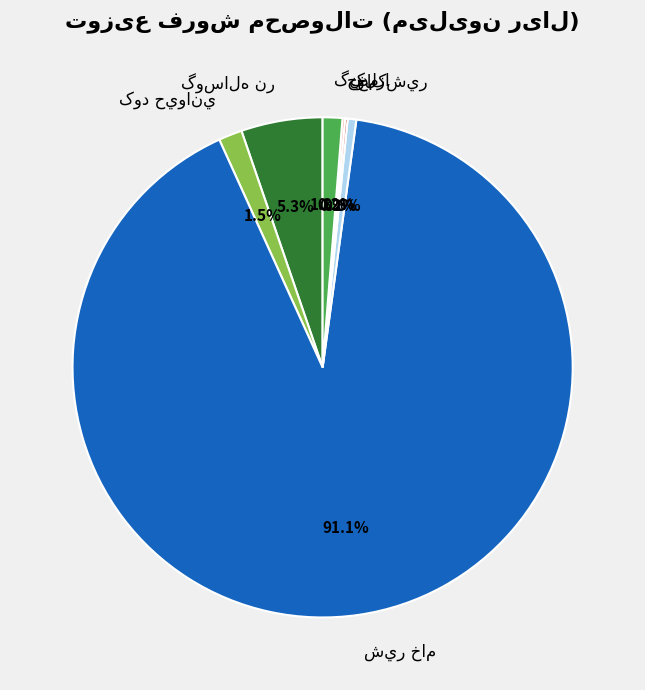

Is there a majority slice in this chart?

Yes